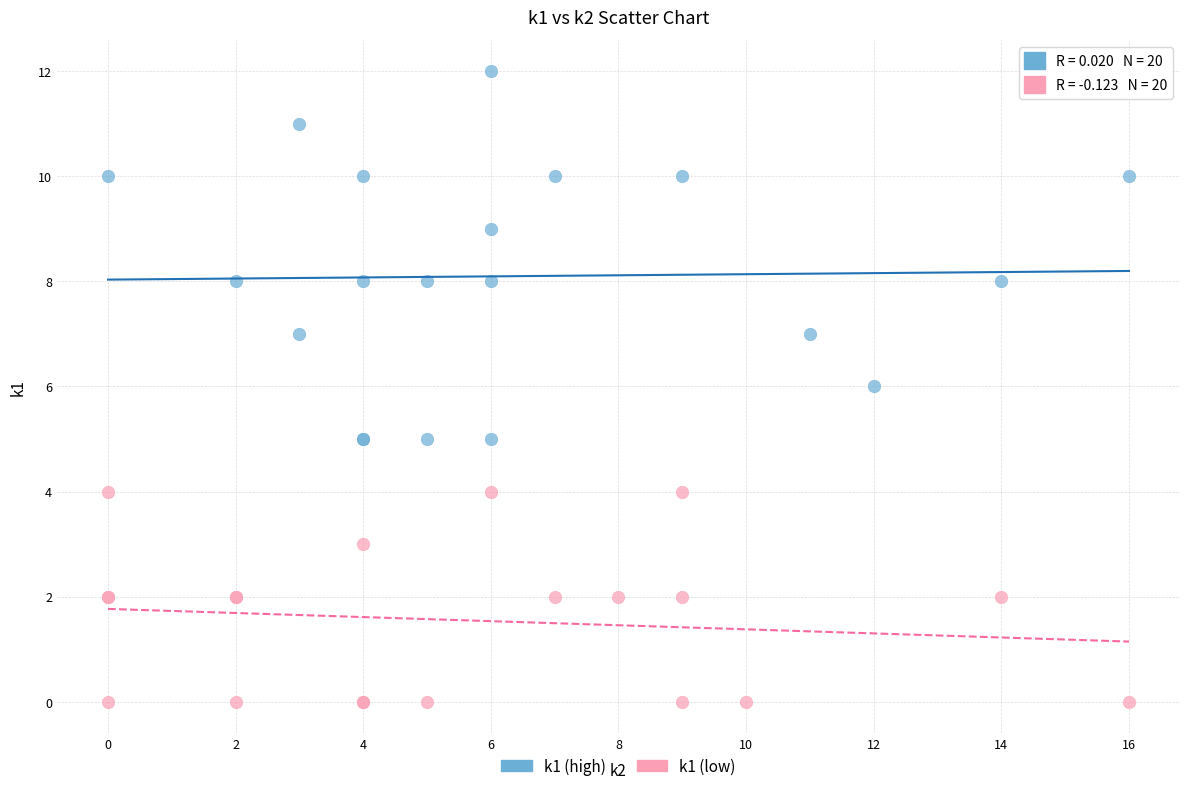

Which series contains the highest Y value?

k1 (high)